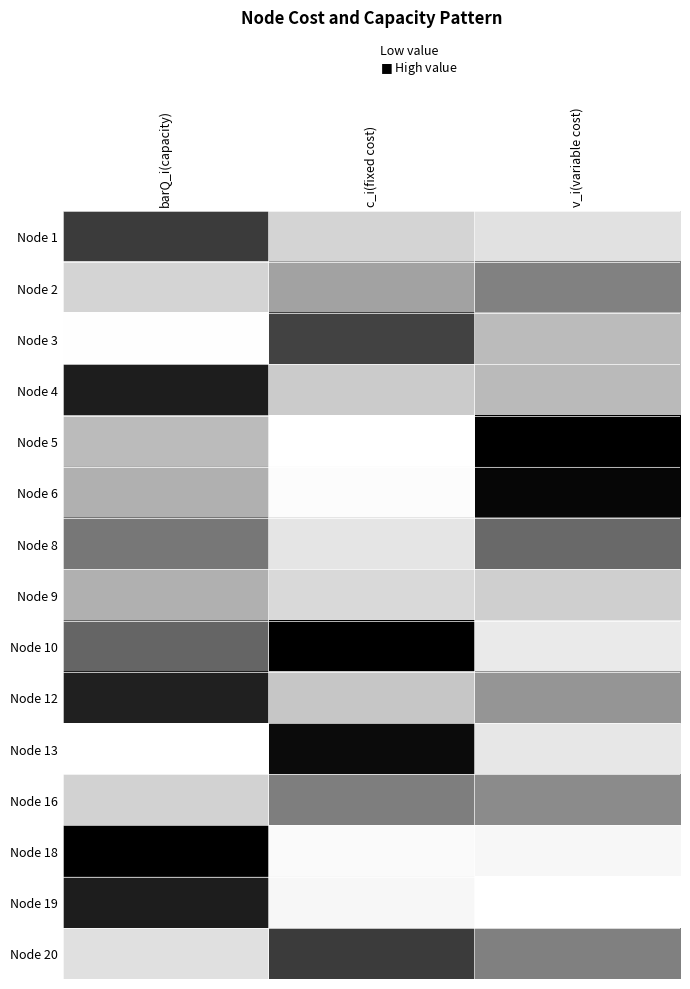

Reading right to left, list all the values displayed in this chart.

Node 1: v_i(variable cost)=0.2	c_i(fixed cost)=0.3	barQ_i(capacity)=0.8
Node 2: v_i(variable cost)=0.6	c_i(fixed cost)=0.5	barQ_i(capacity)=0.3
Node 3: v_i(variable cost)=0.4	c_i(fixed cost)=0.8	barQ_i(capacity)=0.0
Node 4: v_i(variable cost)=0.4	c_i(fixed cost)=0.3	barQ_i(capacity)=0.9
Node 5: v_i(variable cost)=1.0	c_i(fixed cost)=0.0	barQ_i(capacity)=0.4
Node 6: v_i(variable cost)=1.0	c_i(fixed cost)=0.0	barQ_i(capacity)=0.4
Node 8: v_i(variable cost)=0.7	c_i(fixed cost)=0.2	barQ_i(capacity)=0.6
Node 9: v_i(variable cost)=0.3	c_i(fixed cost)=0.2	barQ_i(capacity)=0.4
Node 10: v_i(variable cost)=0.2	c_i(fixed cost)=1.0	barQ_i(capacity)=0.7
Node 12: v_i(variable cost)=0.5	c_i(fixed cost)=0.3	barQ_i(capacity)=0.9
Node 13: v_i(variable cost)=0.2	c_i(fixed cost)=1.0	barQ_i(capacity)=0.0
Node 16: v_i(variable cost)=0.5	c_i(fixed cost)=0.6	barQ_i(capacity)=0.3
Node 18: v_i(variable cost)=0.1	c_i(fixed cost)=0.0	barQ_i(capacity)=1.0
Node 19: v_i(variable cost)=0.0	c_i(fixed cost)=0.1	barQ_i(capacity)=0.9
Node 20: v_i(variable cost)=0.6	c_i(fixed cost)=0.8	barQ_i(capacity)=0.2